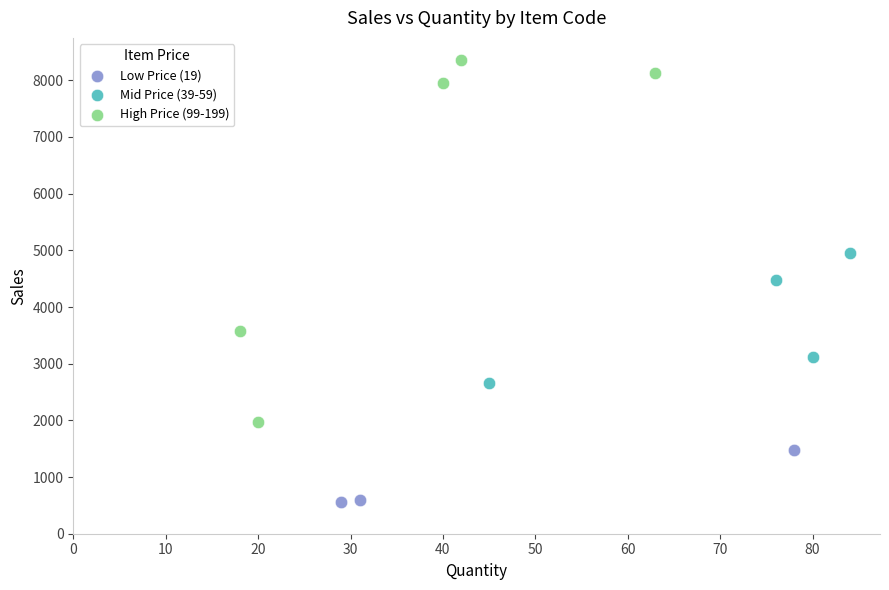

Which series reaches the minimum Y coordinate?

Low Price (19)